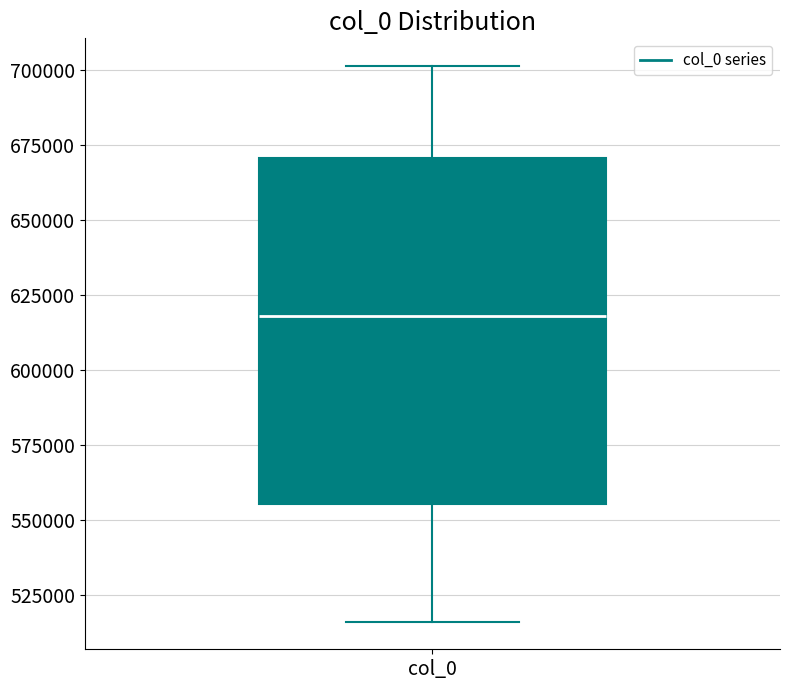

Transcribe this box plot: give where the median line is, the range the box spans, and where the two whiskers end, as read against the y-axis. The values are not printed on the chart, so give them approximately, as read against the axis.

median 620000, box 555000 to 670000, whiskers 515000 to 700000